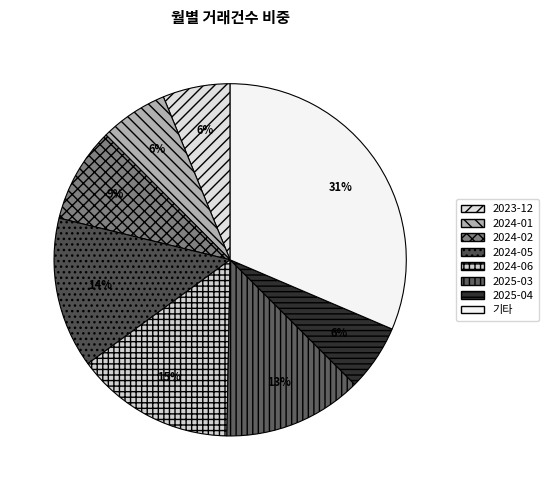

How many segments does this pie chart have?

8